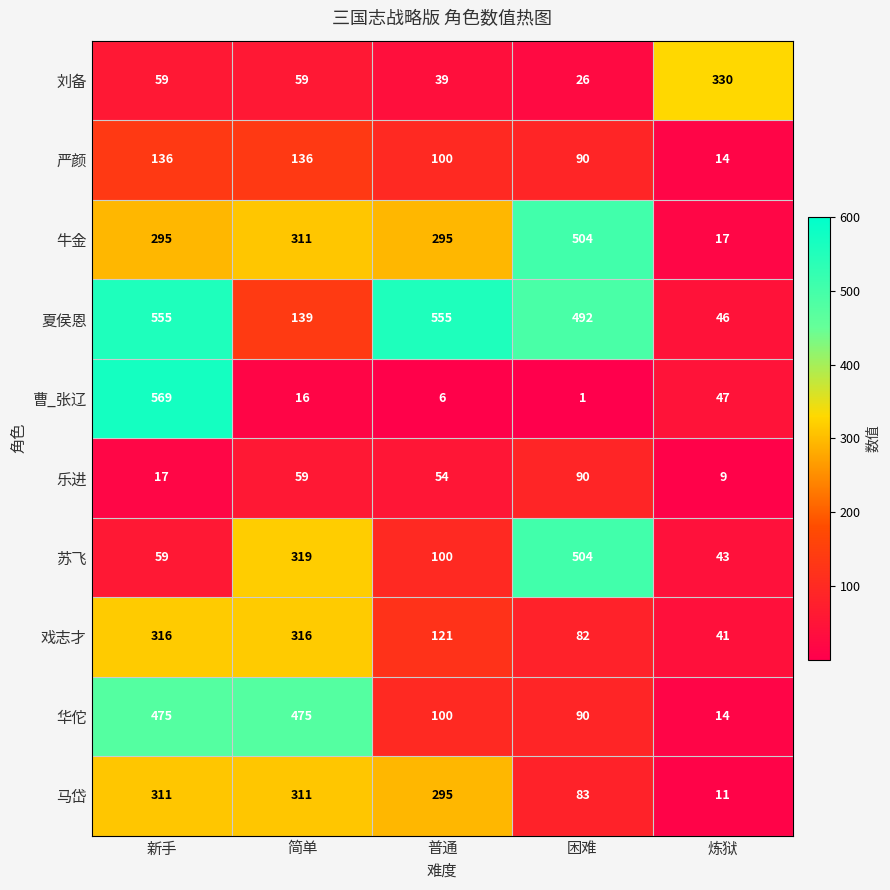

At which label is 苏飞 closest to 273?

简单